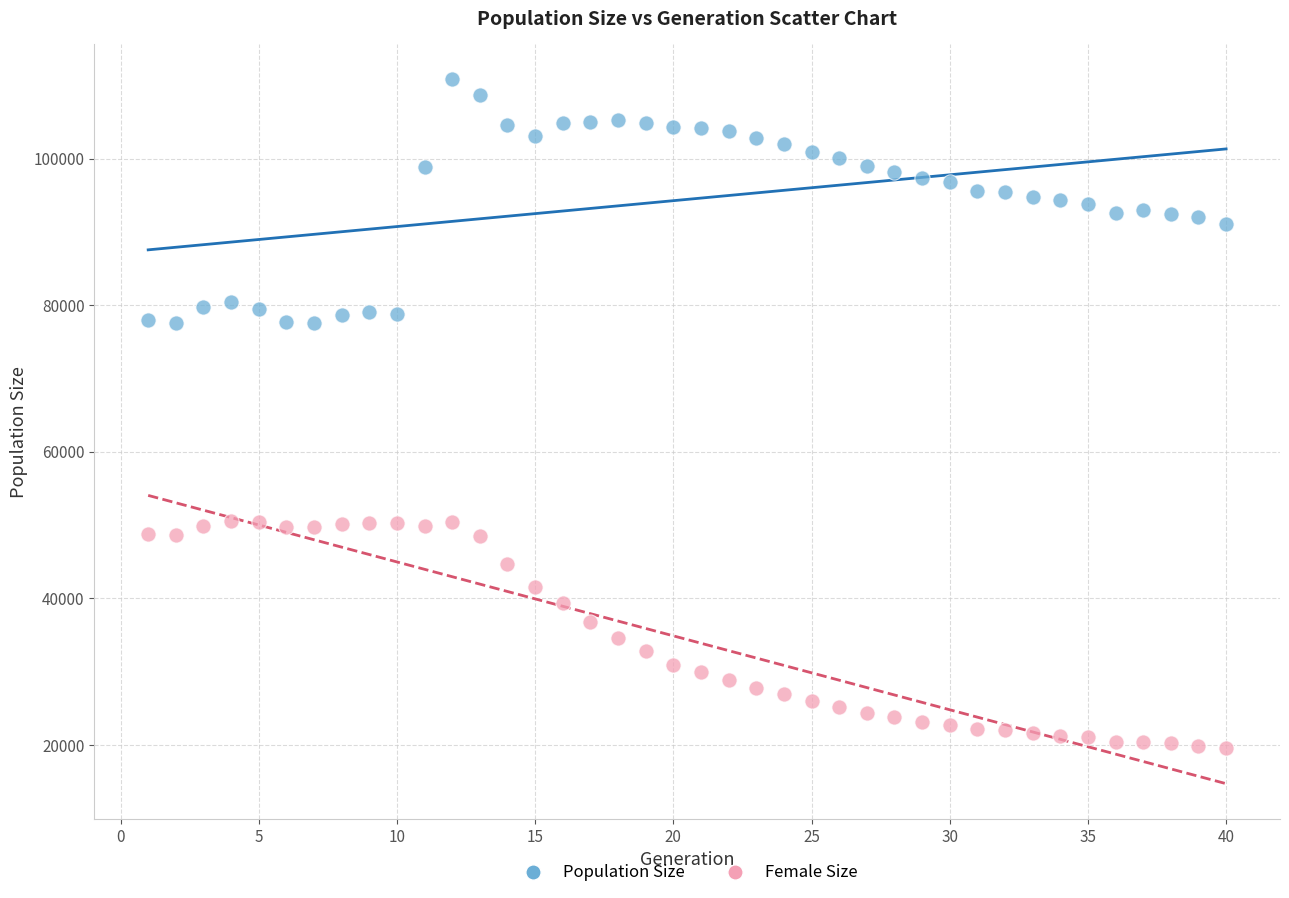

Across all data points, what is the range of X values (max minus min)?

39